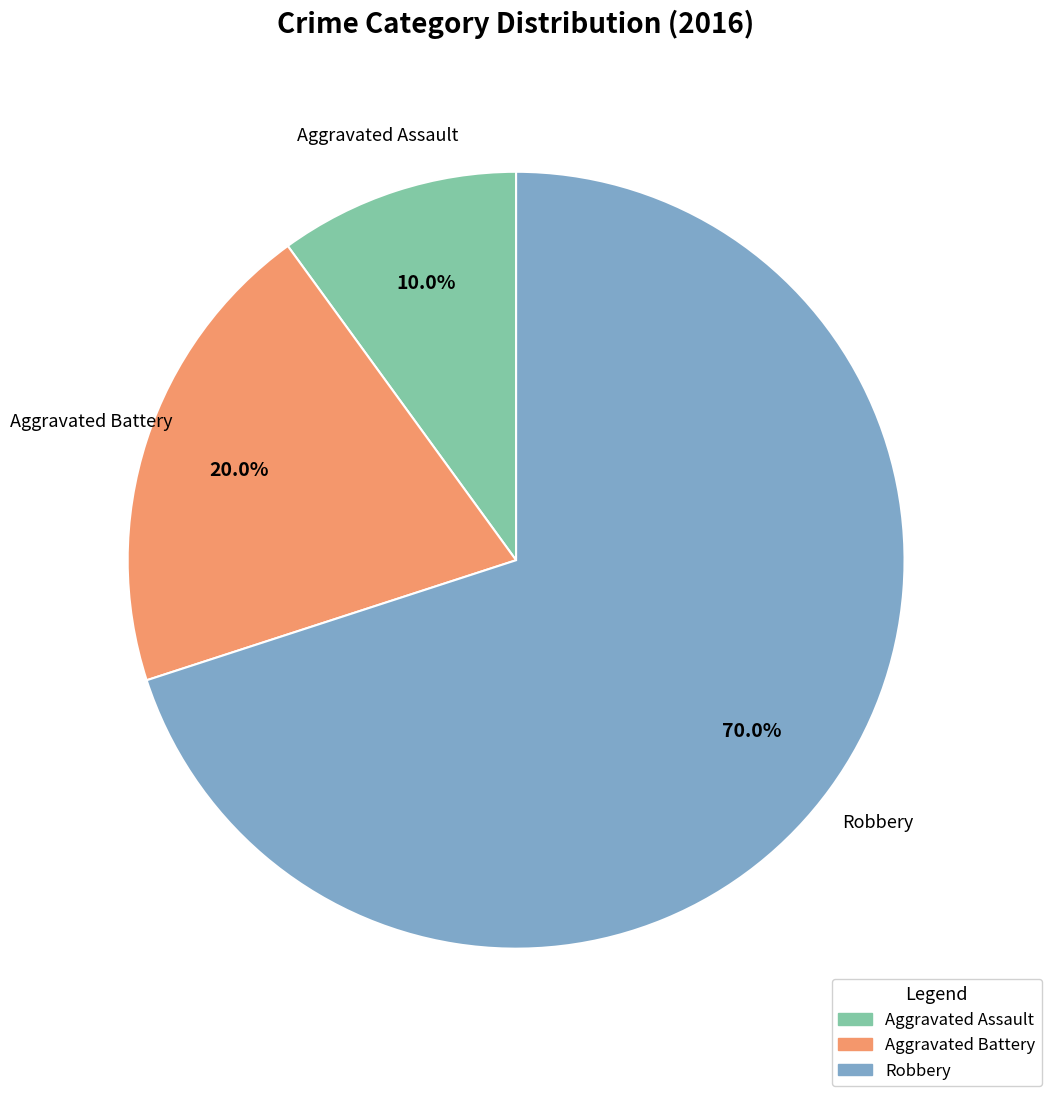

What is the largest slice in the pie chart?

Robbery